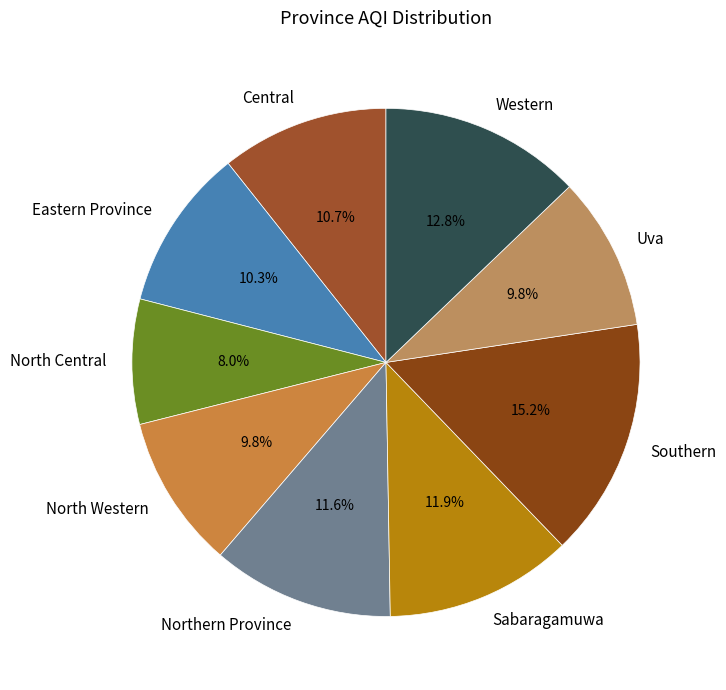

What percentage do Southern and Western together represent?

28.0%